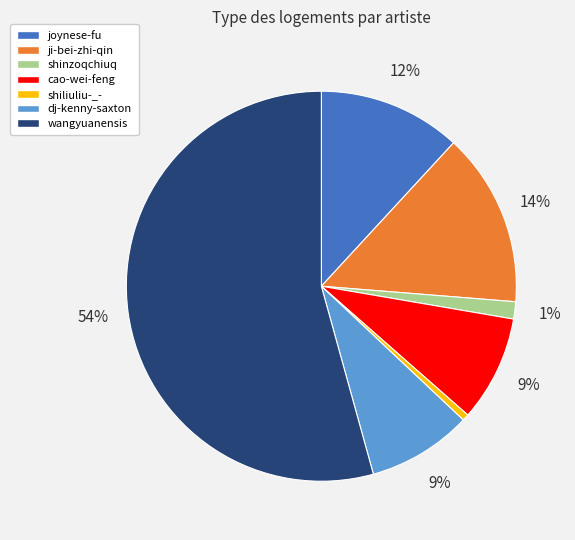

Approximately how many times larger is the value at shinzoqchiuq compared to ji-bei-zhi-qin?

0.1